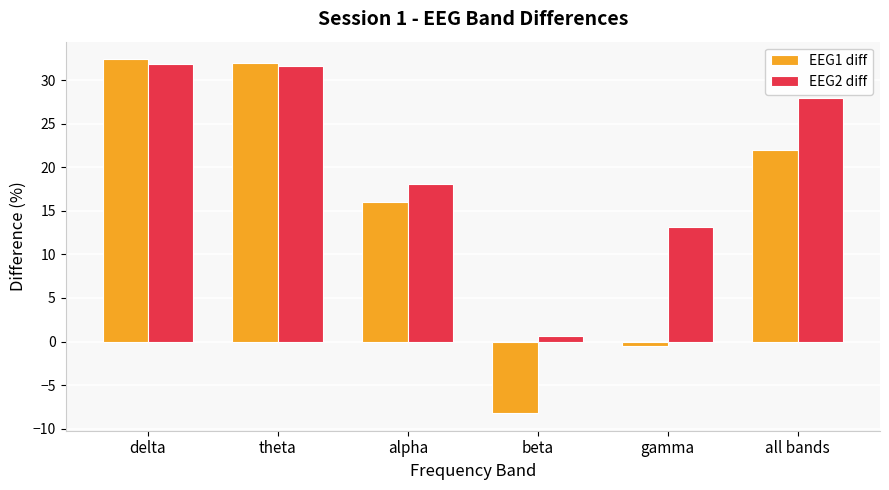

What position from the left is delta?

1